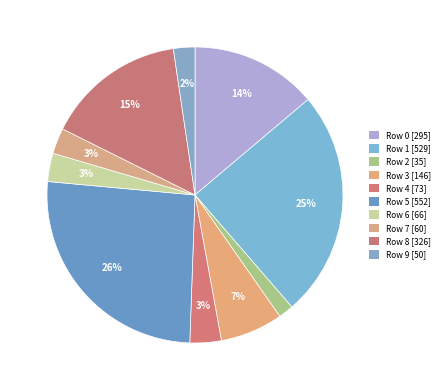

How many segments does this pie chart have?

10